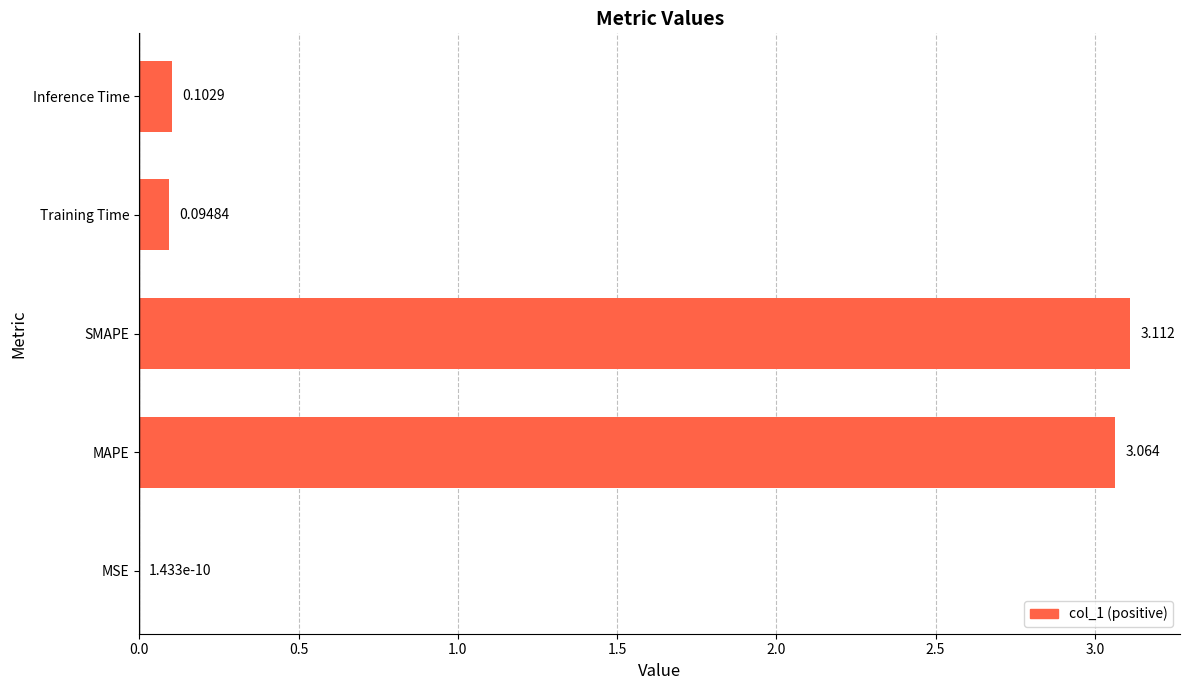

Where is the data nearest to the value 1?

Inference Time